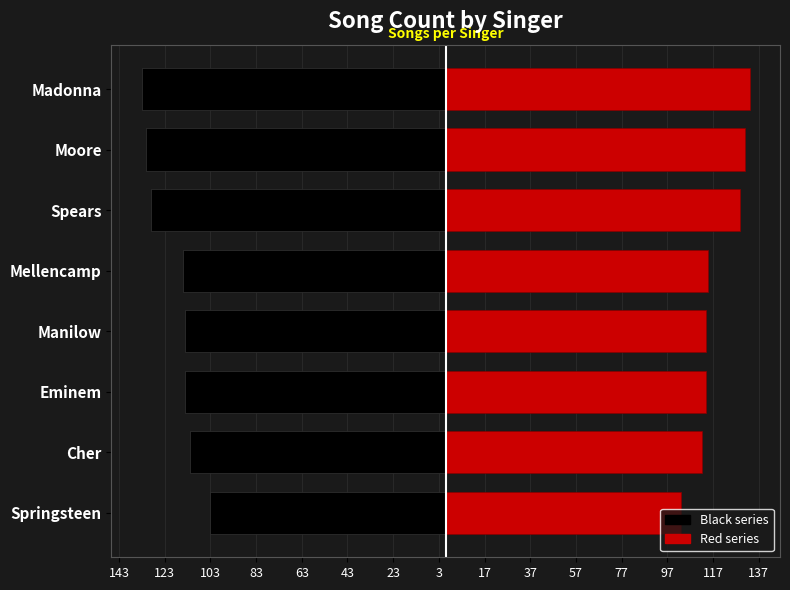

How many data points in Right (Red) are above 115?

3